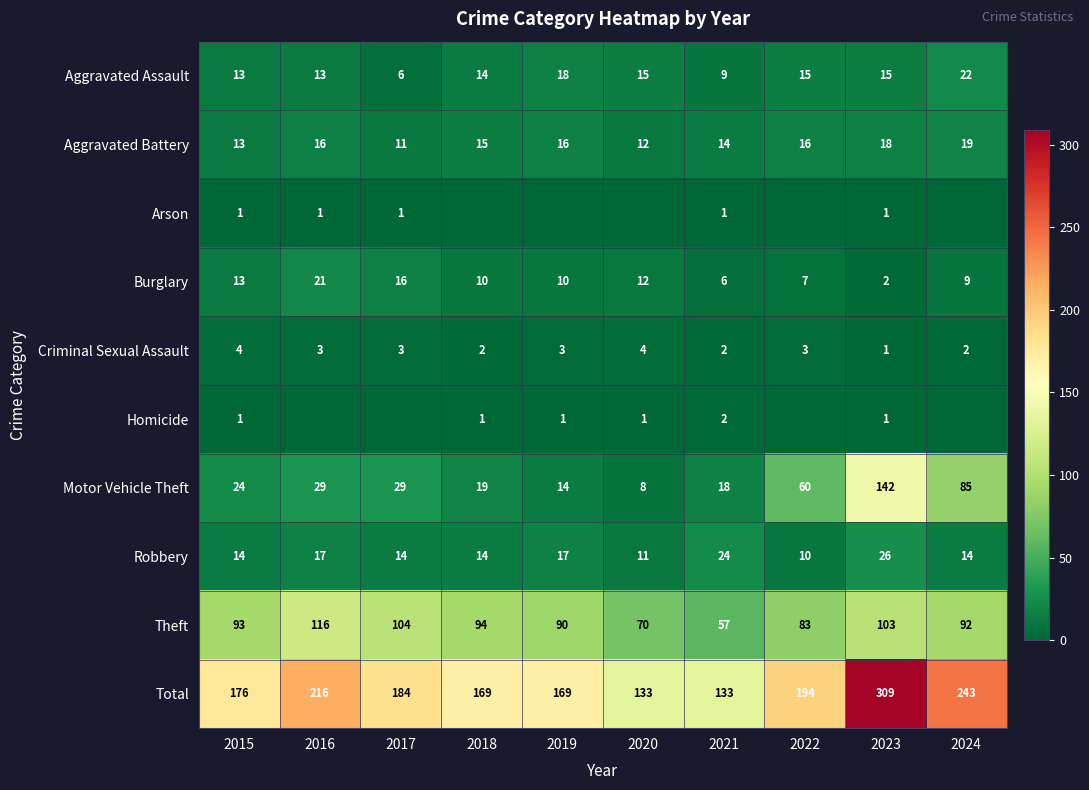

What is the average value of the Motor Vehicle Theft series?

43